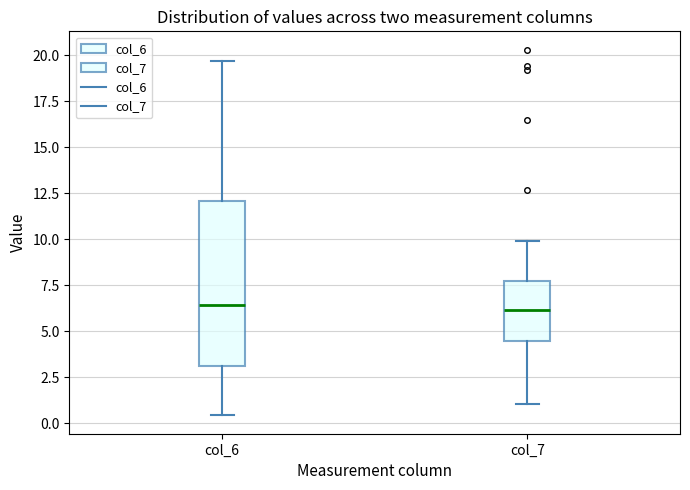

Reading left to right, read every box against the y-axis: the position of its median line, the range the box covers, and the ends of its whiskers. The values are not printed on the chart, so give them approximately, as read against the axis.

col_6: median 6.5, box 3.0 to 12.0, whiskers 0.5 to 19.5
col_7: median 6.0, box 4.5 to 7.5, whiskers 1.0 to 10.0